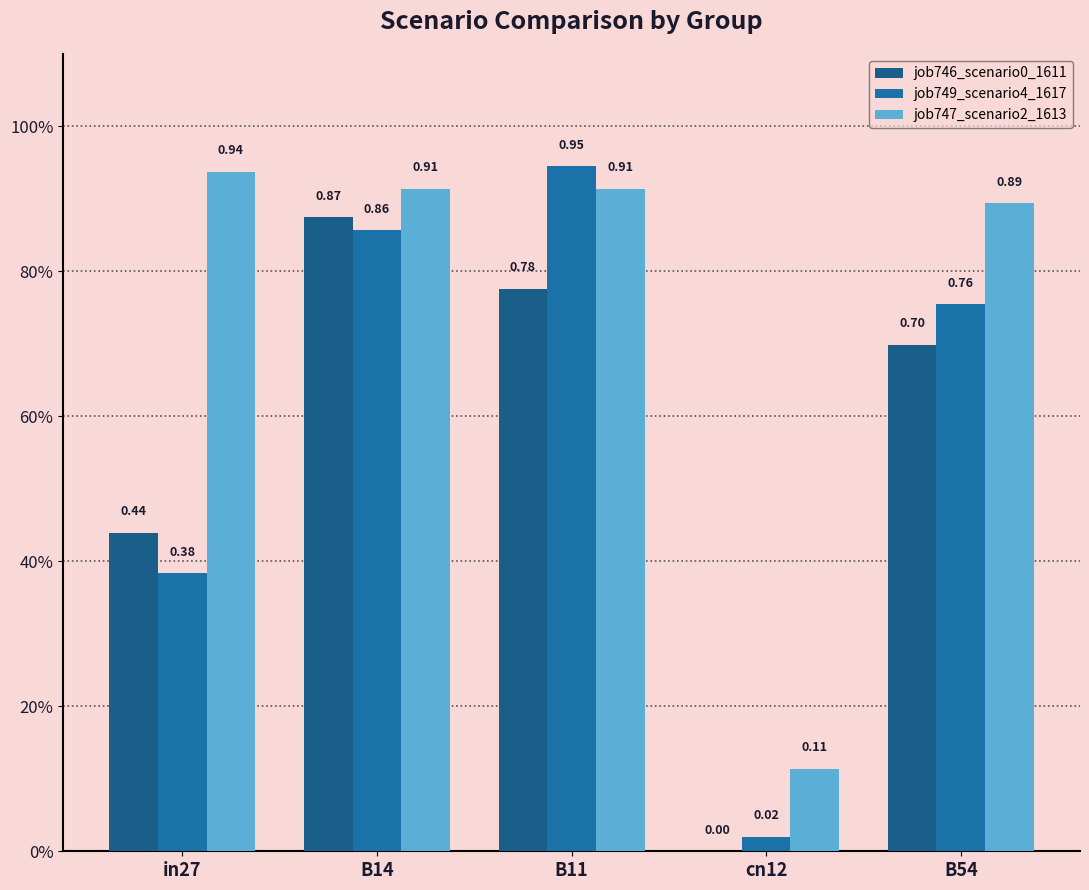

What is the difference between the job749_scenario4_1617 values at in27 and B11?

0.6